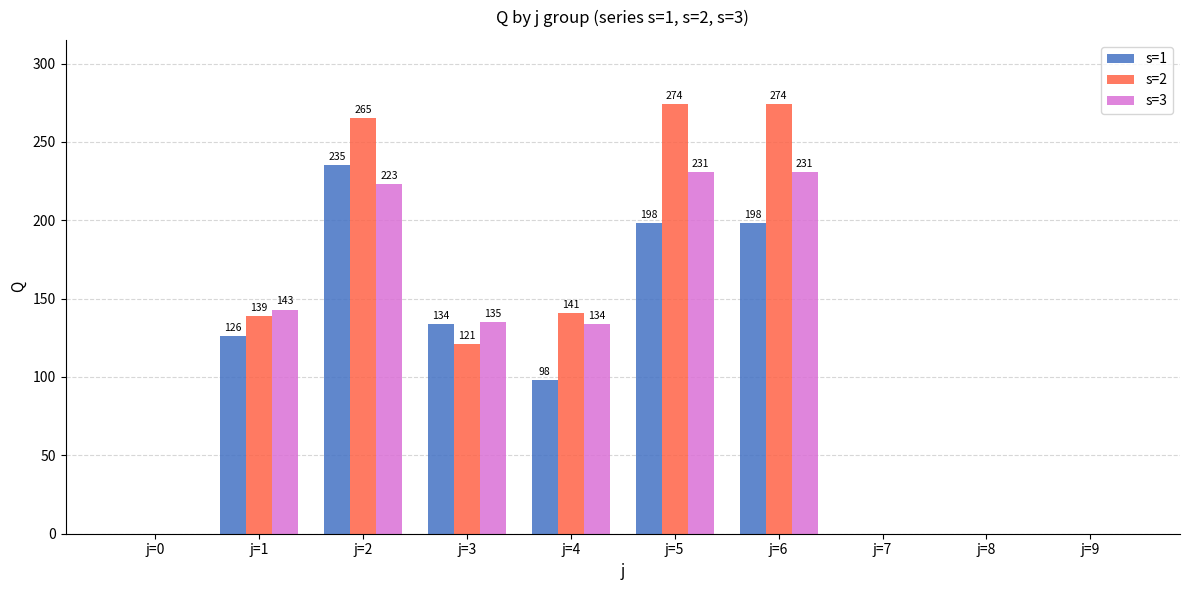

Which series has the widest spread of values?

s=2